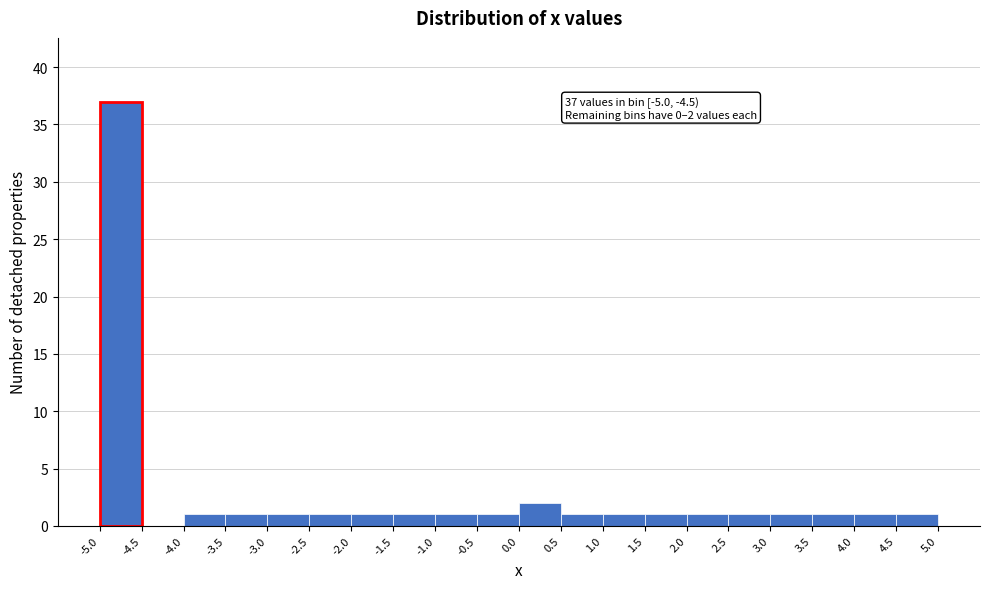

Over which range of the x-axis is the bar tallest?

-5.0 to -4.5